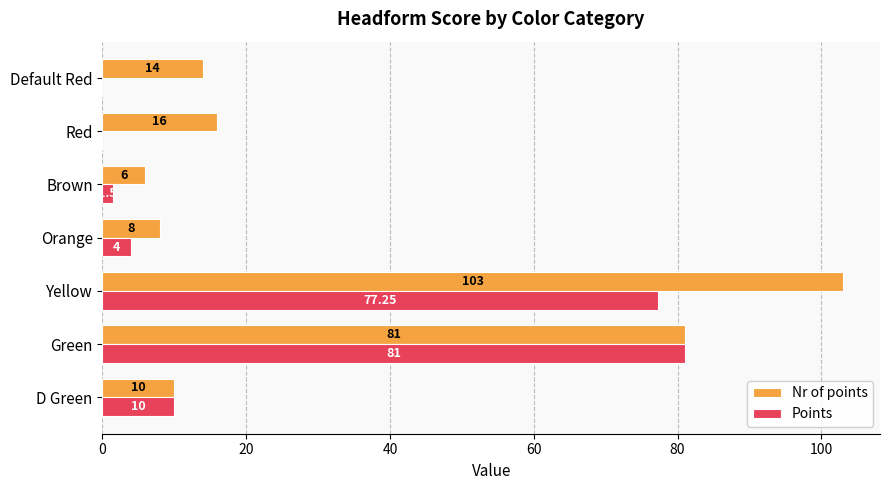

Between Green and Default Red, which series saw the biggest shift?

Points